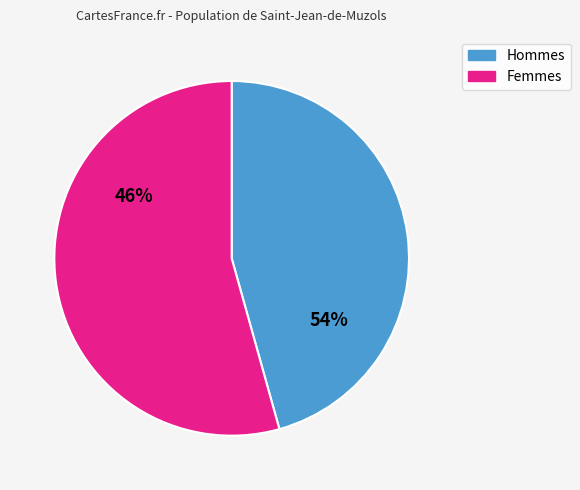

The 11 slice represents 2% of the pie. True or false?

False